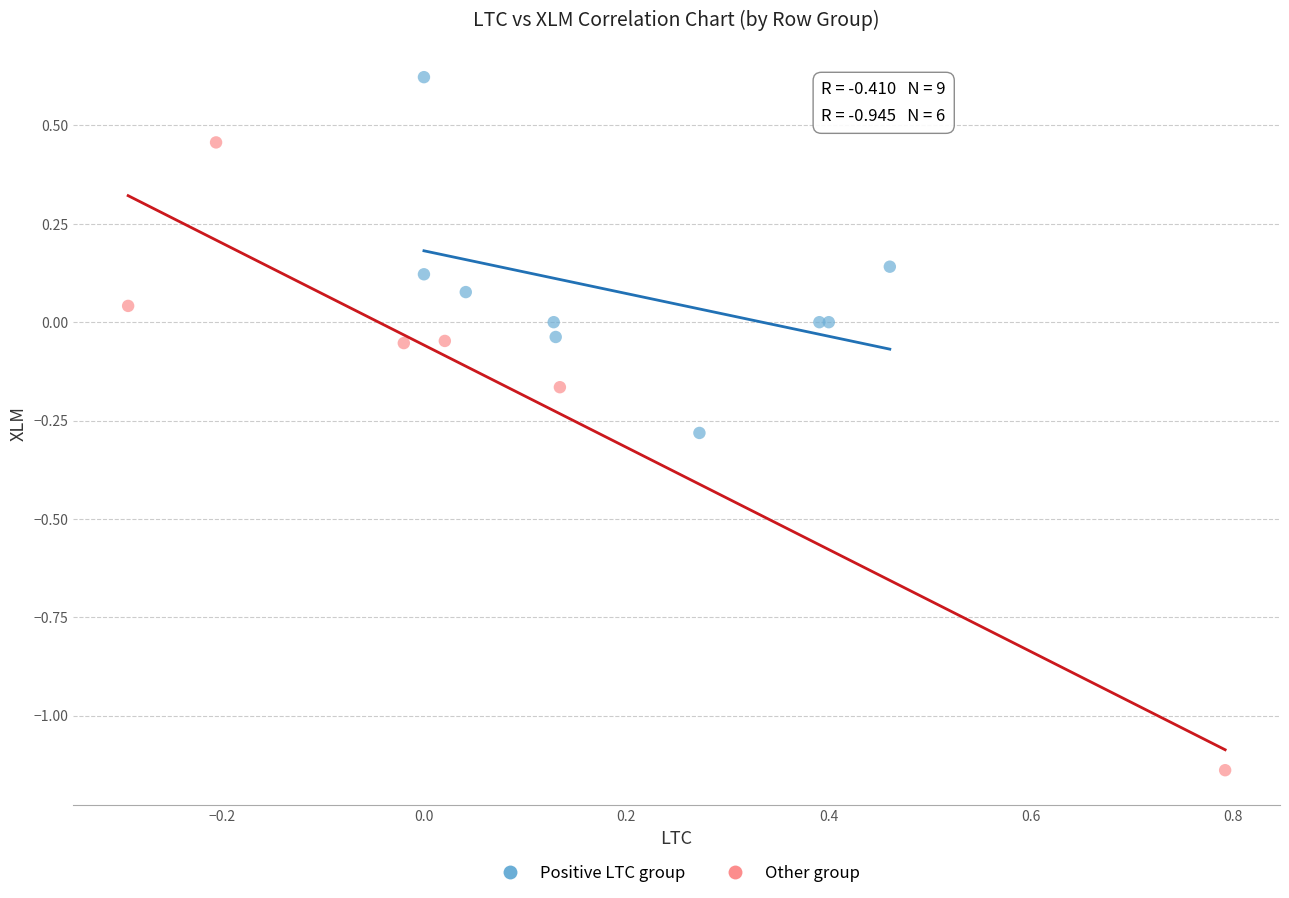

What are all the series names shown in the legend?

Positive LTC group, Other group